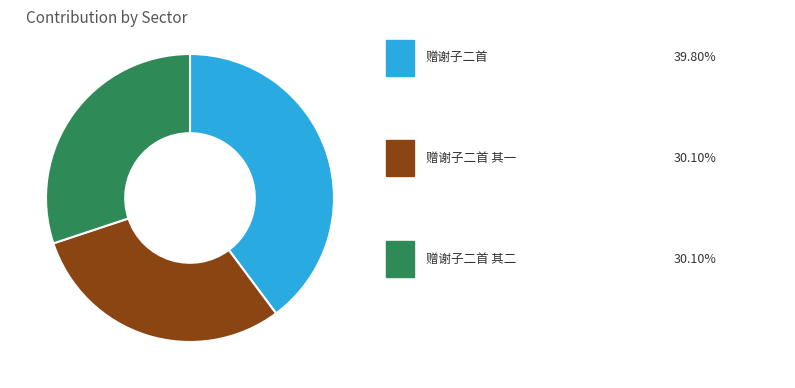

Is there a majority slice in this chart?

No